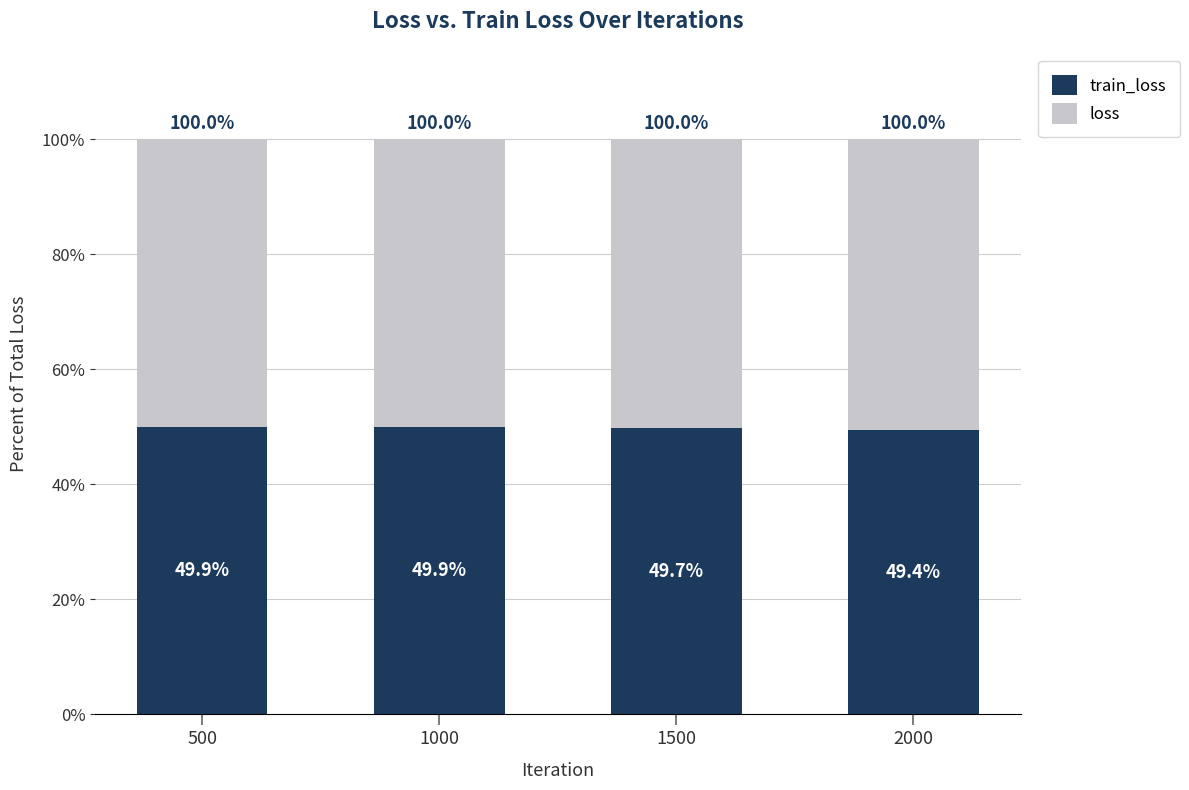

What is the total value across all series at 1500?

100.0